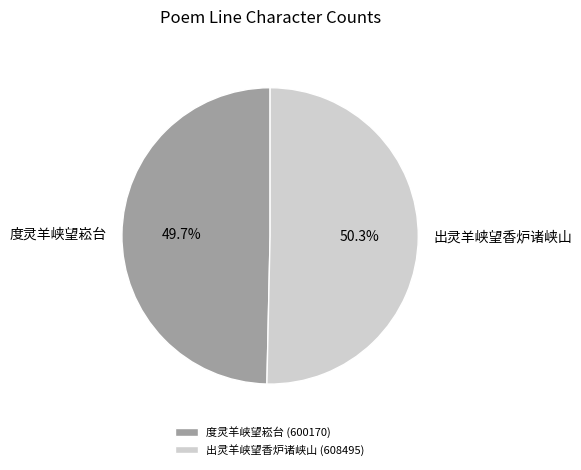

What is the majority slice?

出灵羊峡望香炉诸峡山